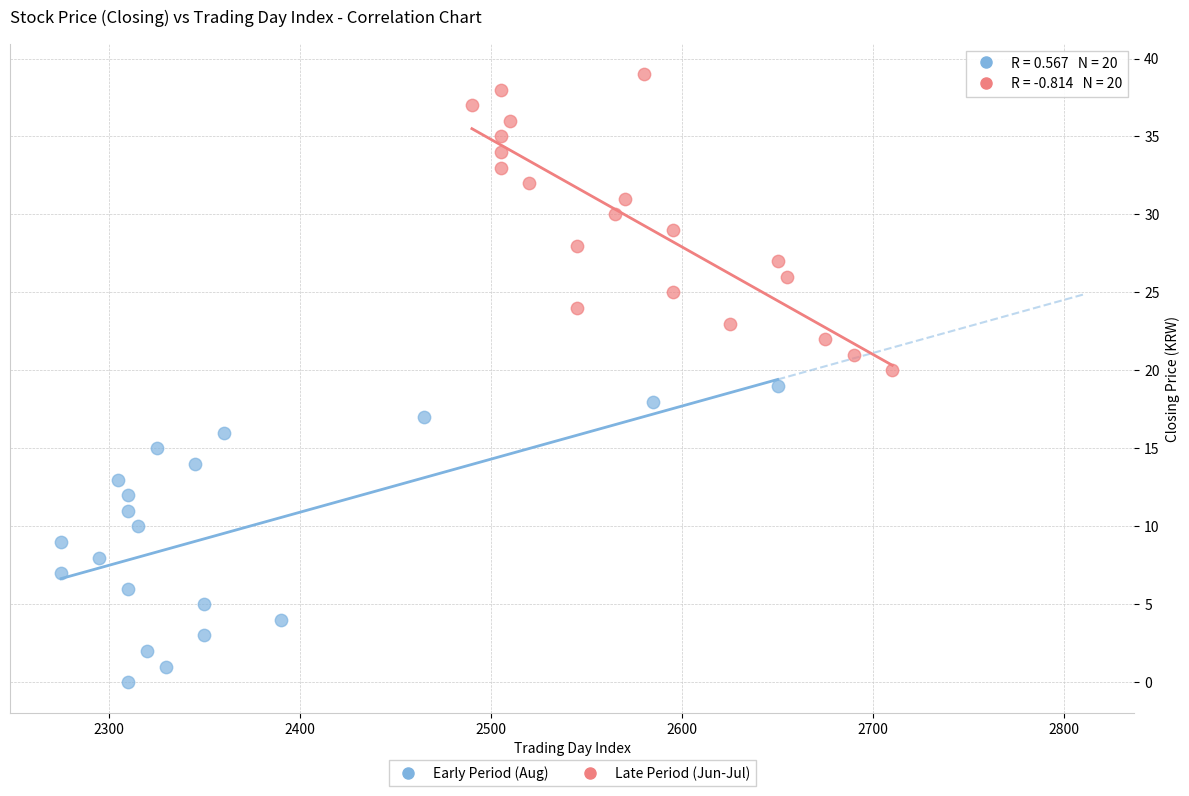

Which series contains the highest Y value?

Late Period (Jun-Jul)